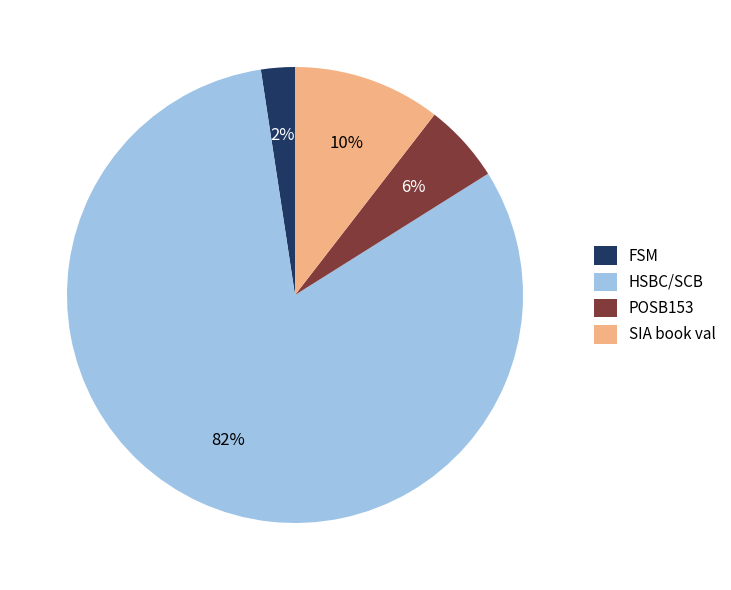

What is the largest slice in the pie chart?

HSBC/SCB